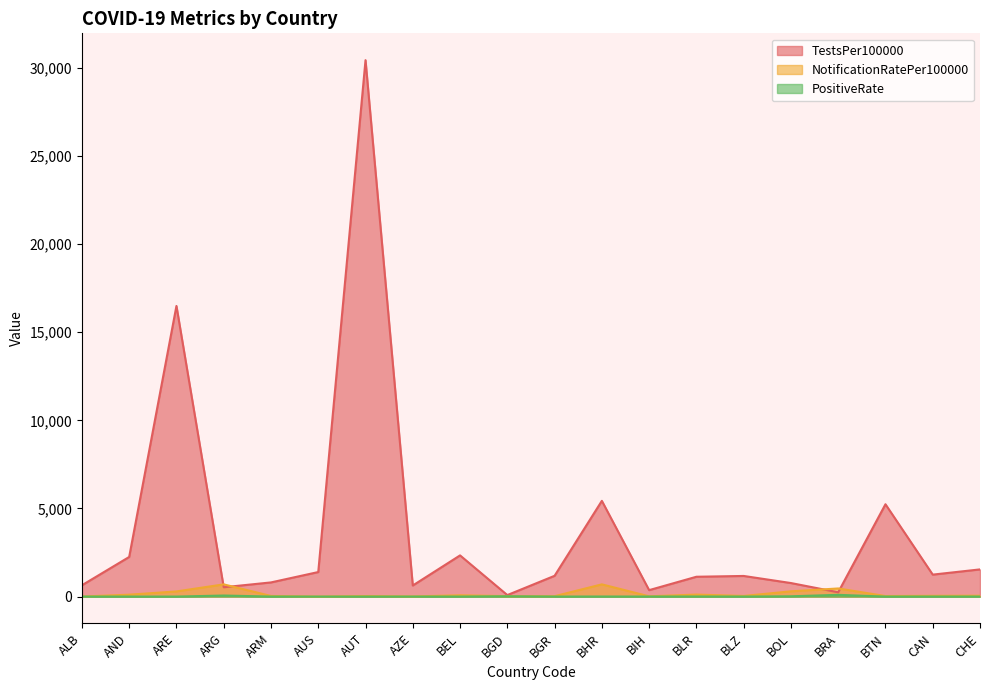

What are all the series names shown in the legend?

TestsPer100000, NotificationRatePer100000, PositiveRate